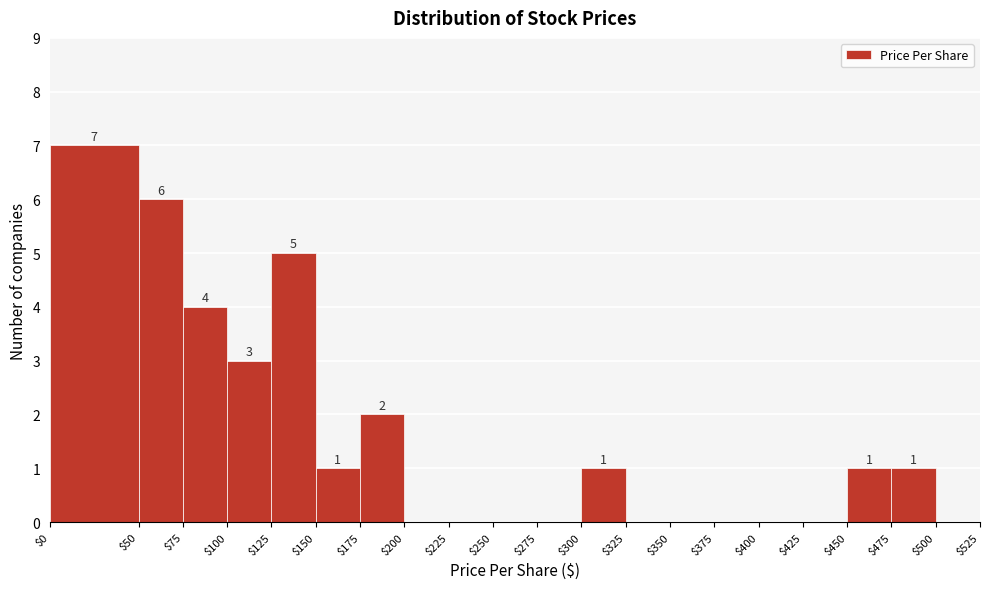

Which range on the x-axis has the tallest bar?

$0 to $50